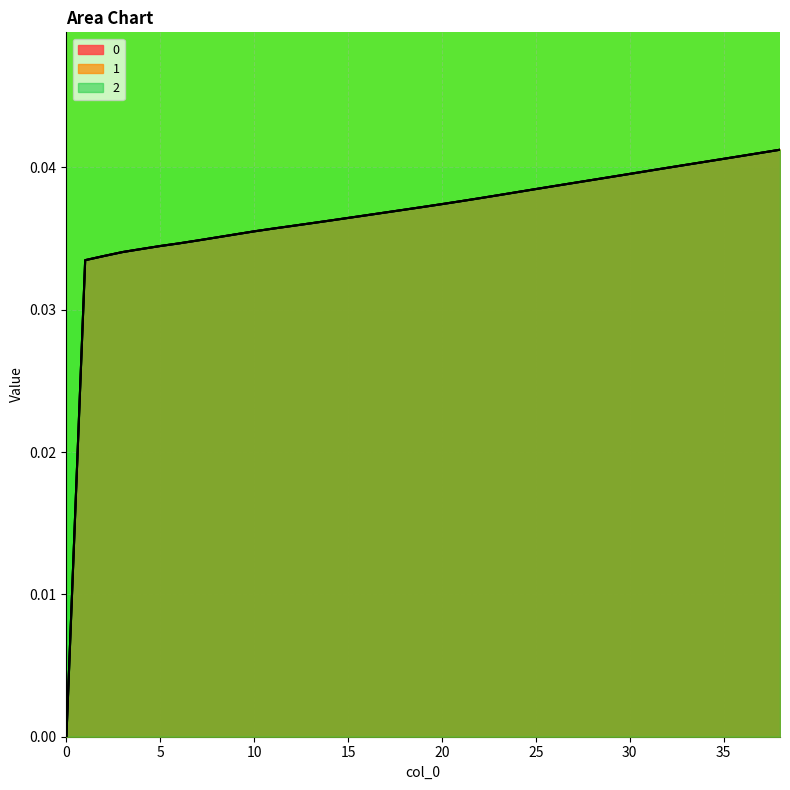

At how many categories does at least one series exceed 0?

38